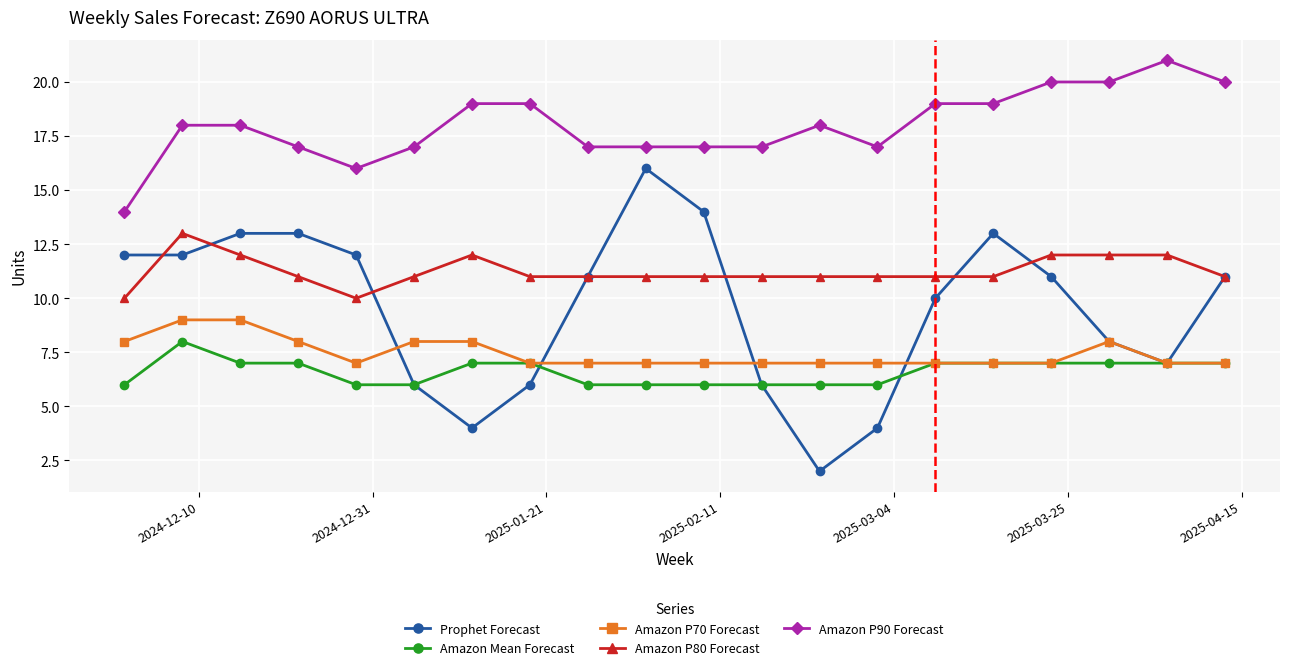

Rank the series by their maximum value, from lowest to highest.

Amazon Mean Forecast, Amazon P70 Forecast, Amazon P80 Forecast, Prophet Forecast, Amazon P90 Forecast